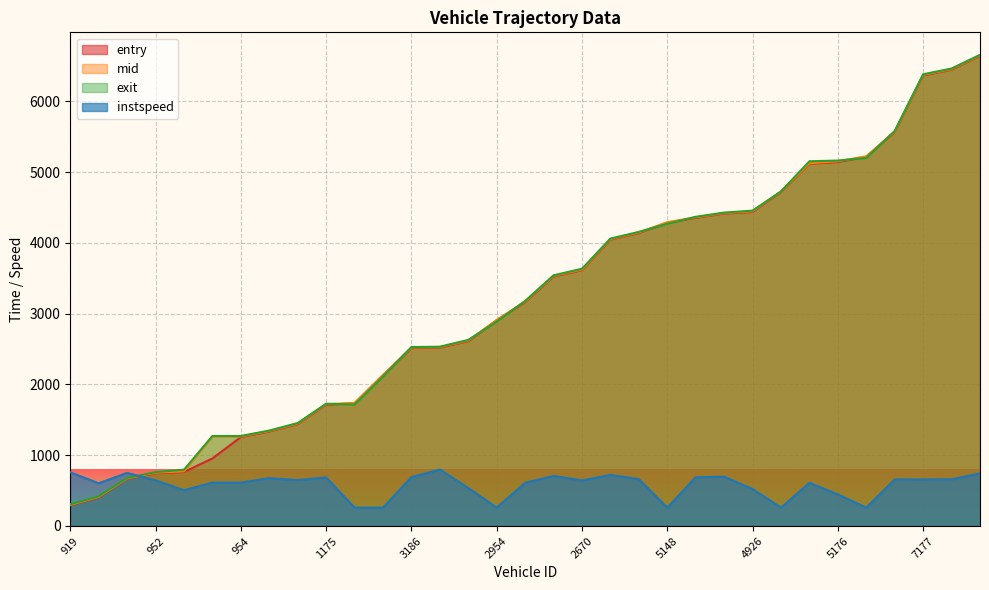

How many lines are shown in the chart?

4